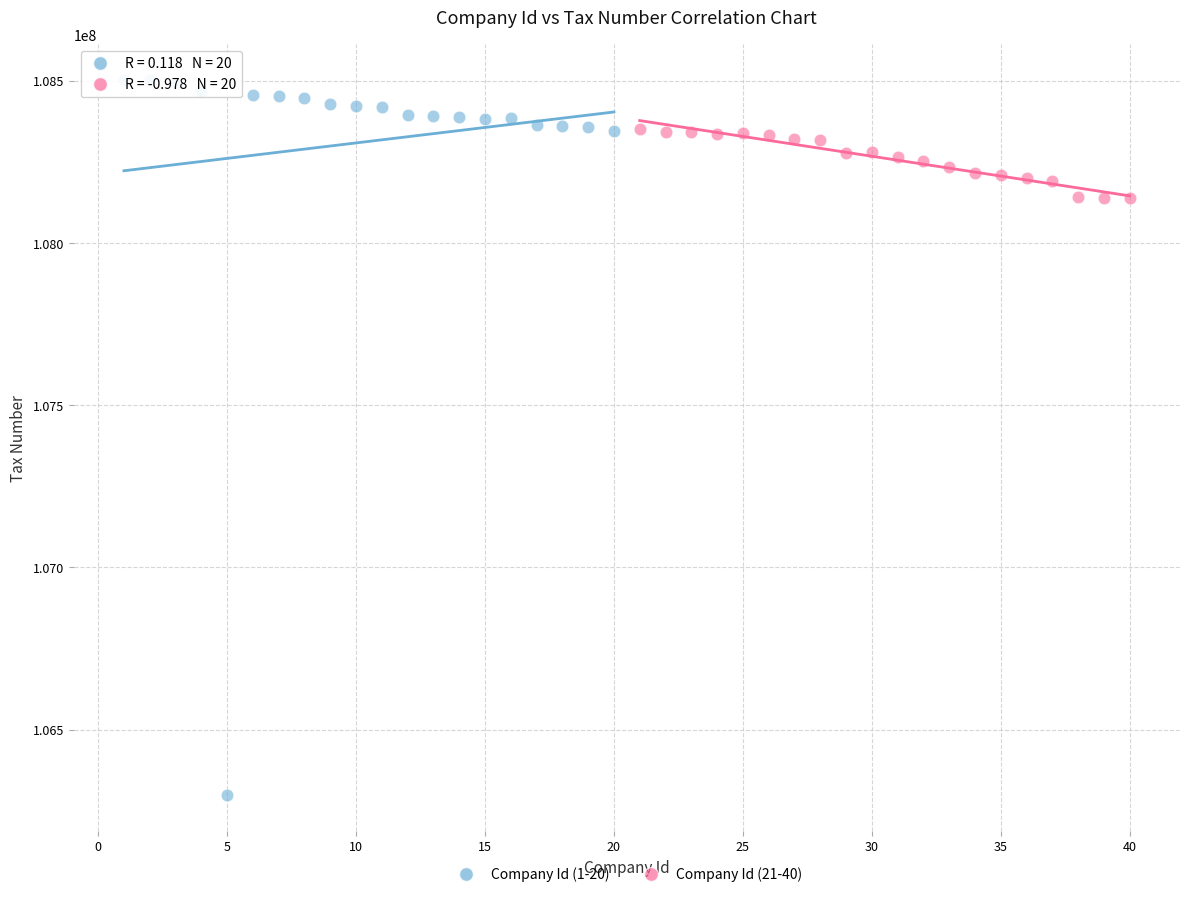

Which series reaches the maximum Y coordinate?

Company Id (1-20)